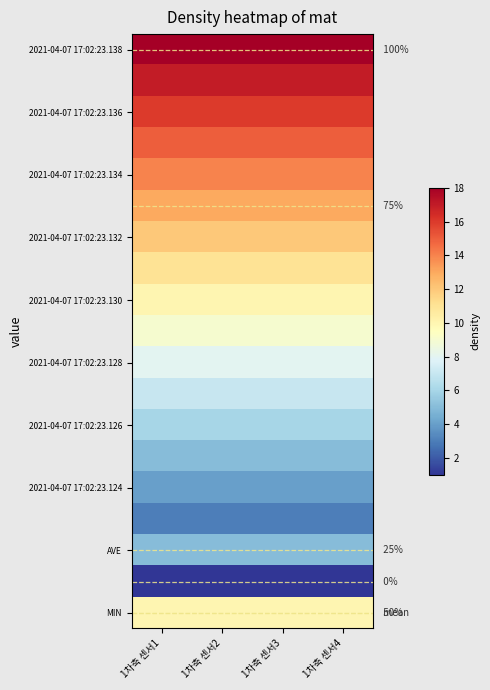

What is the greatest value displayed?

18